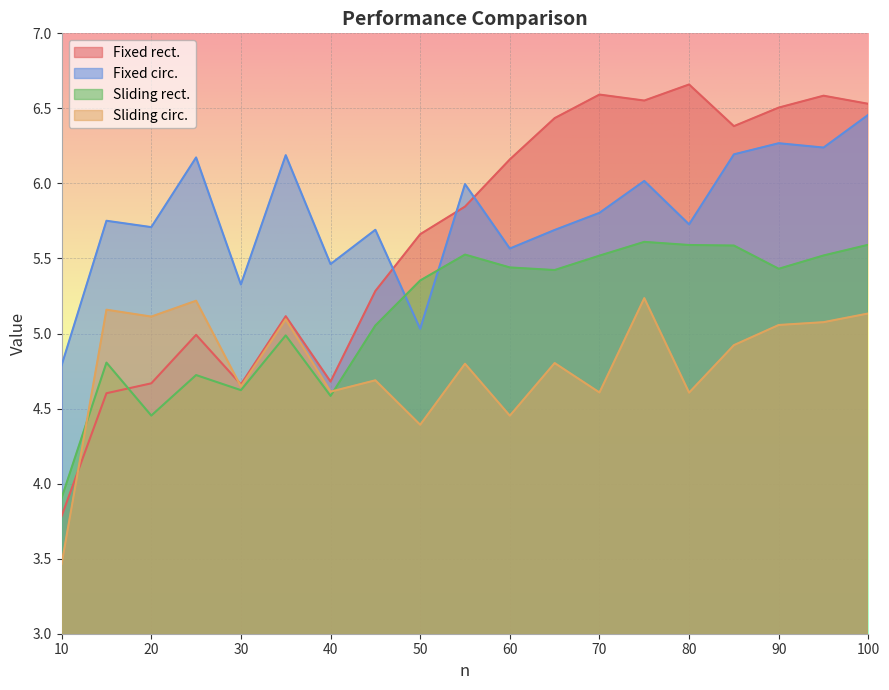

What is the total value across all series at 80?

22.6